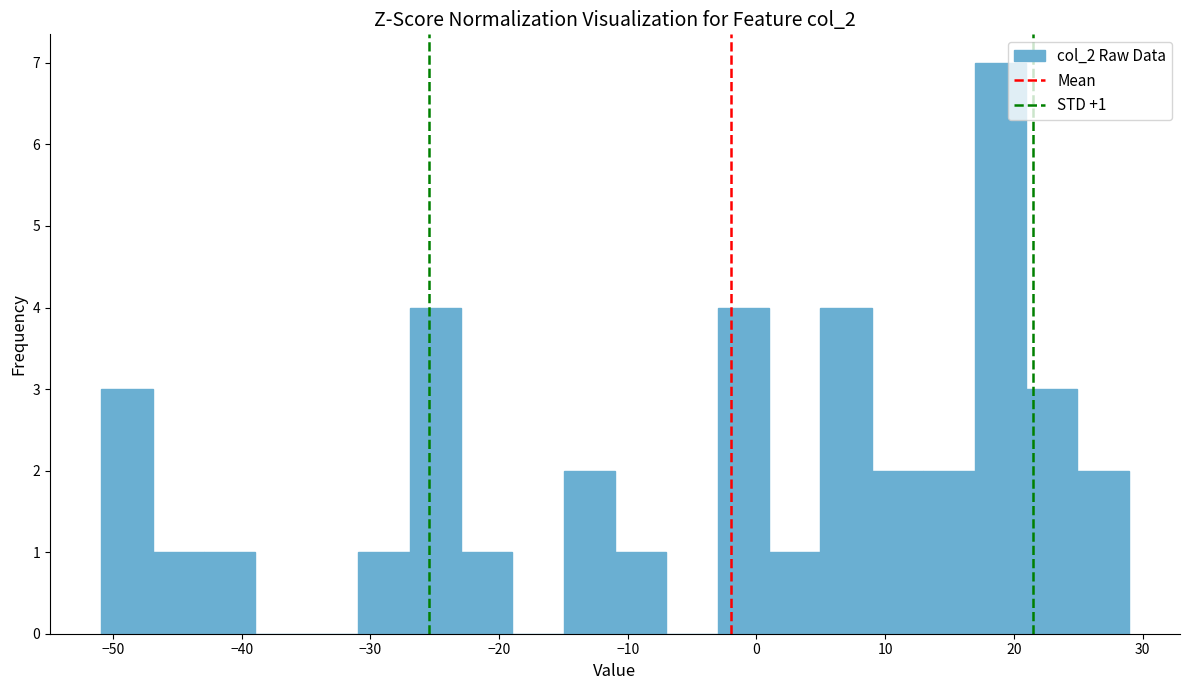

Read against the x-axis, roughly where is the centre of the tallest bar?

19